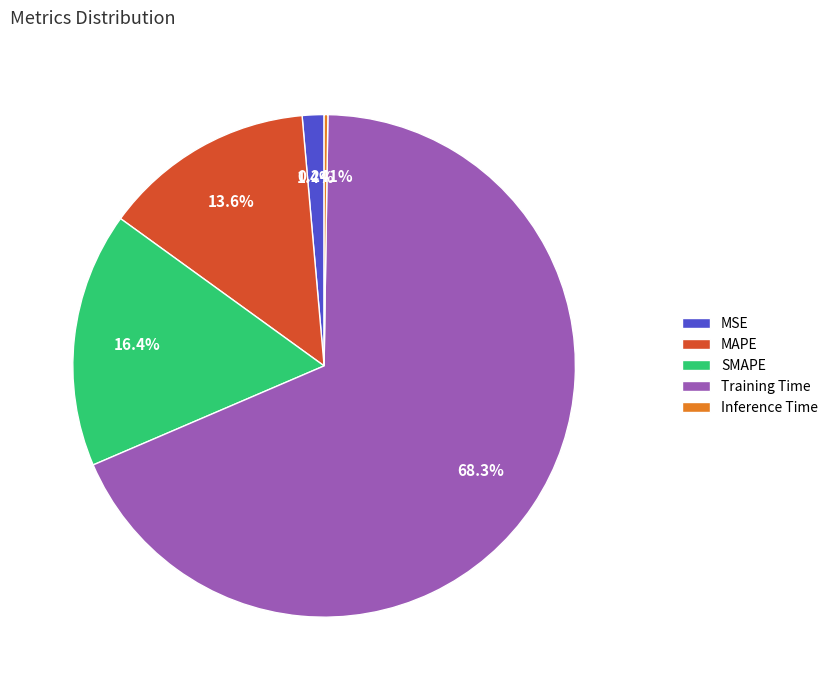

How much of the chart is everything except Training Time?

31.7%